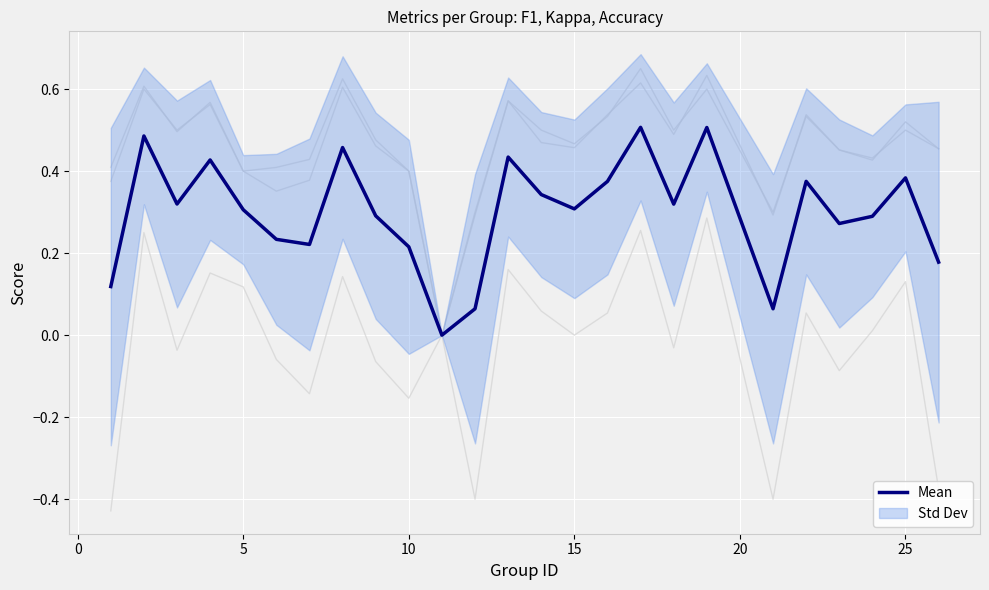

What is the value of the f1 point at the 5th from the left?

0.4